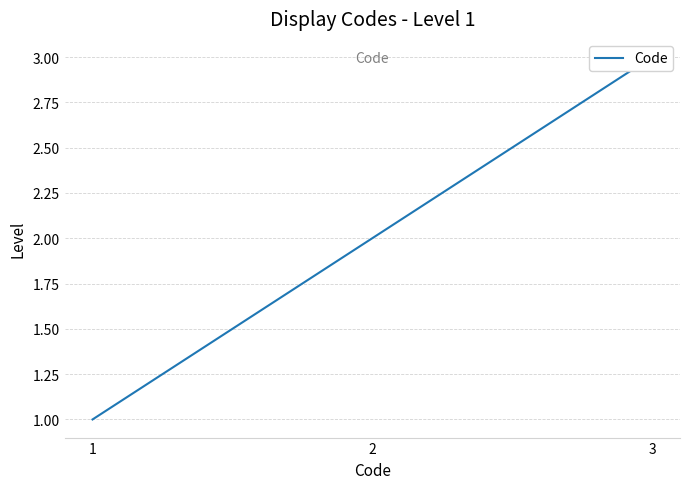

Reading left to right, extract all data points from this chart.

1	2	3